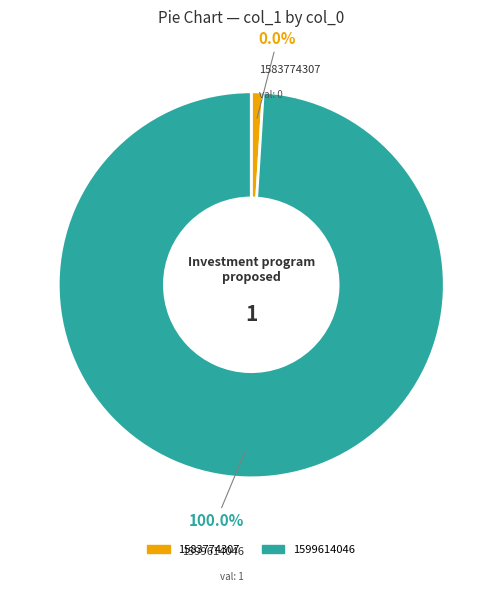

Rank the categories by value from highest to lowest.

1599614046, 1583774307